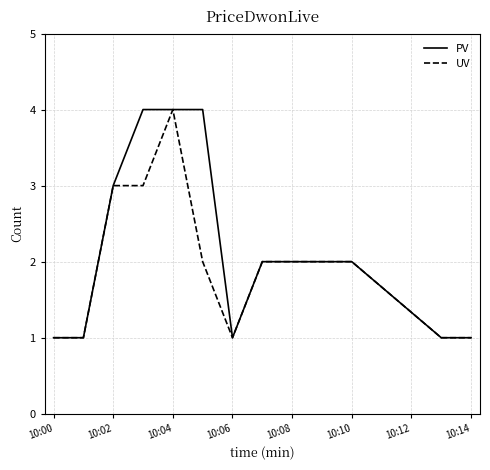

What is the maximum value for UV?

4